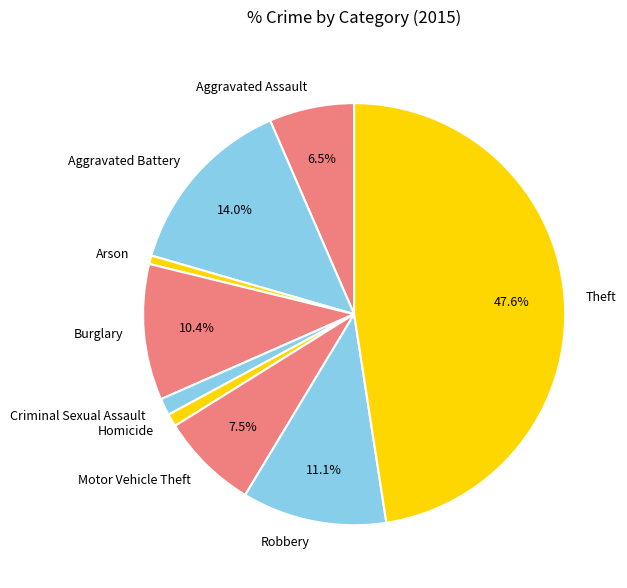

To the nearest percent, what is the average slice percentage?

11%